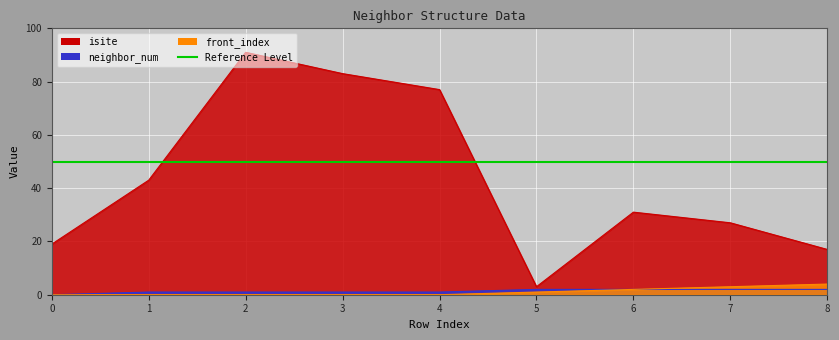

True or false: isite and neighbor_num intersect in this chart.

False